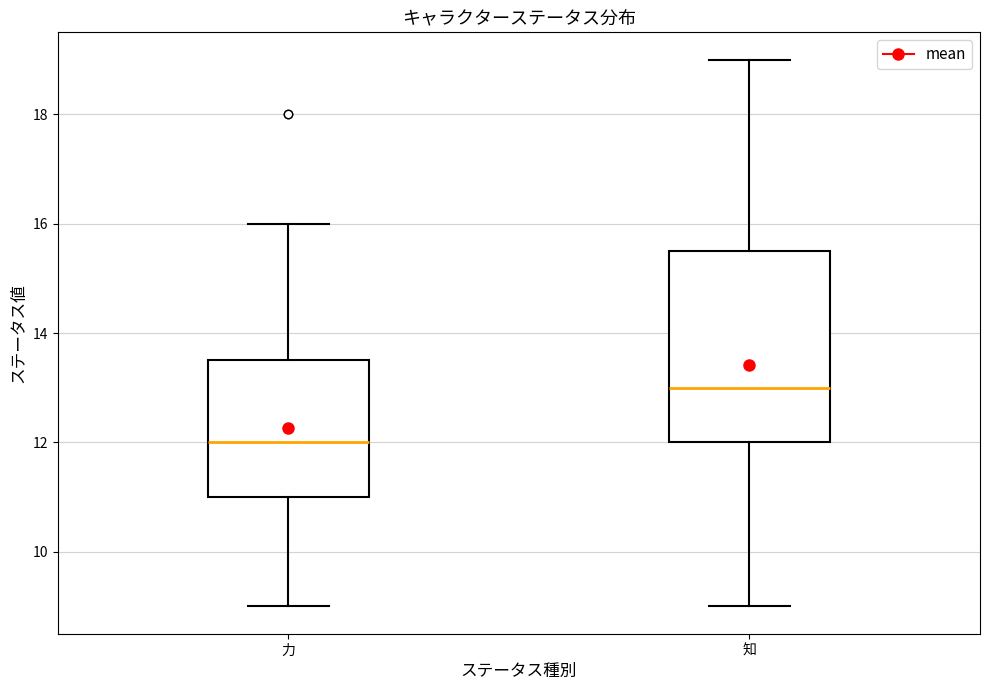

Where is the lower edge of the box for 力 on the y-axis? The values are not printed on the chart, so give them approximately, as read against the axis.

11.0